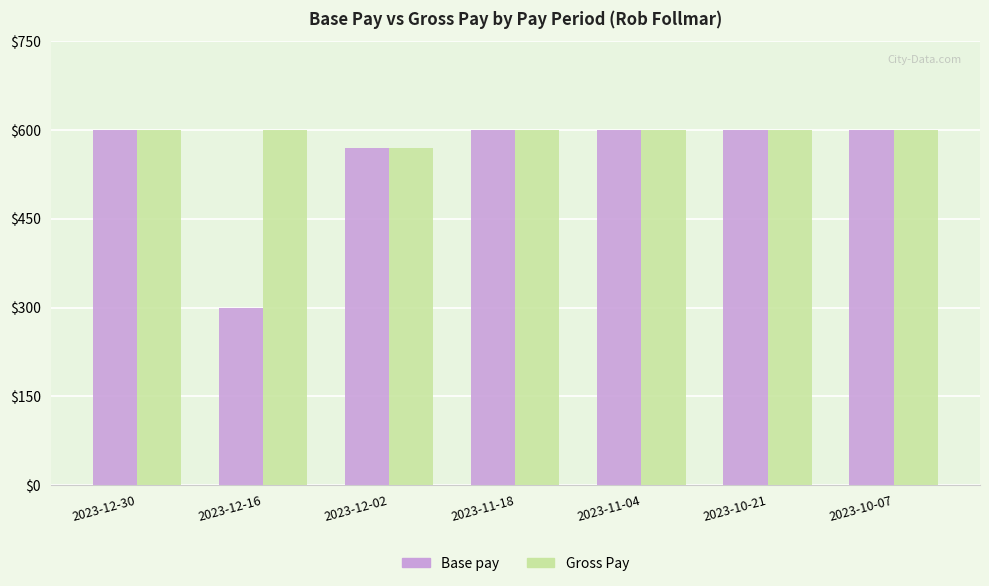

What is the maximum value shown in the chart?

600